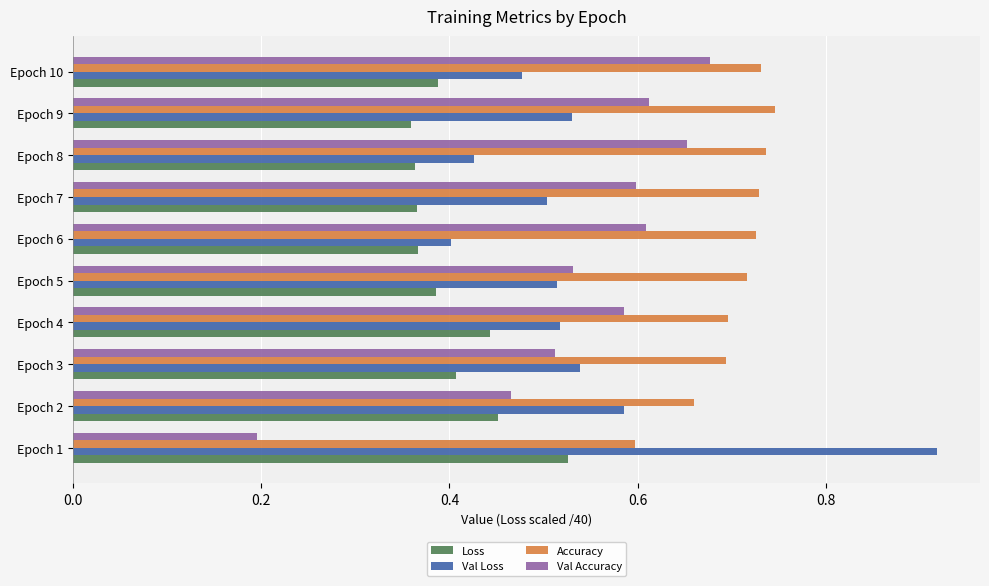

What are all the series names shown in the legend?

Loss, Val Loss, Accuracy, Val Accuracy